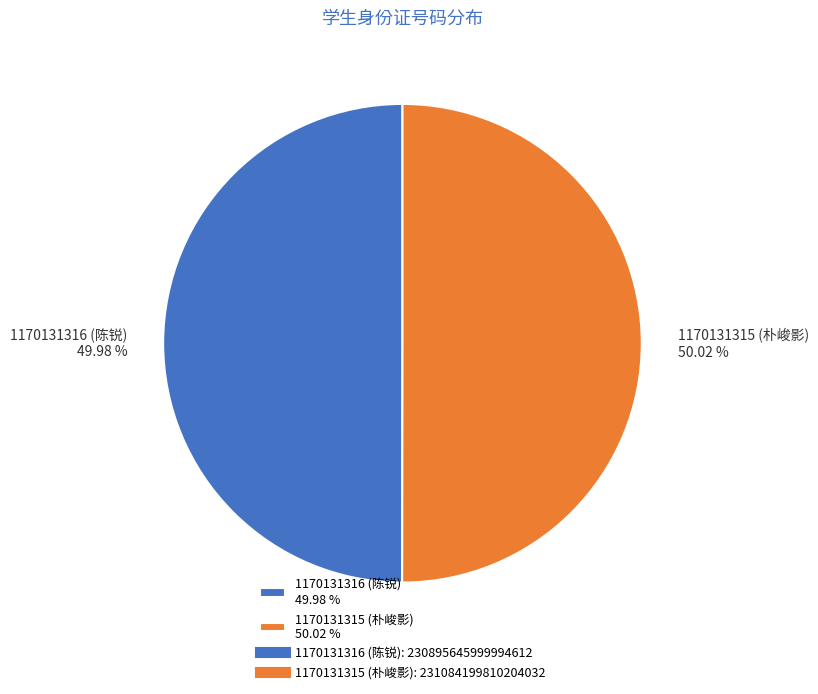

How many segments does this pie chart have?

2